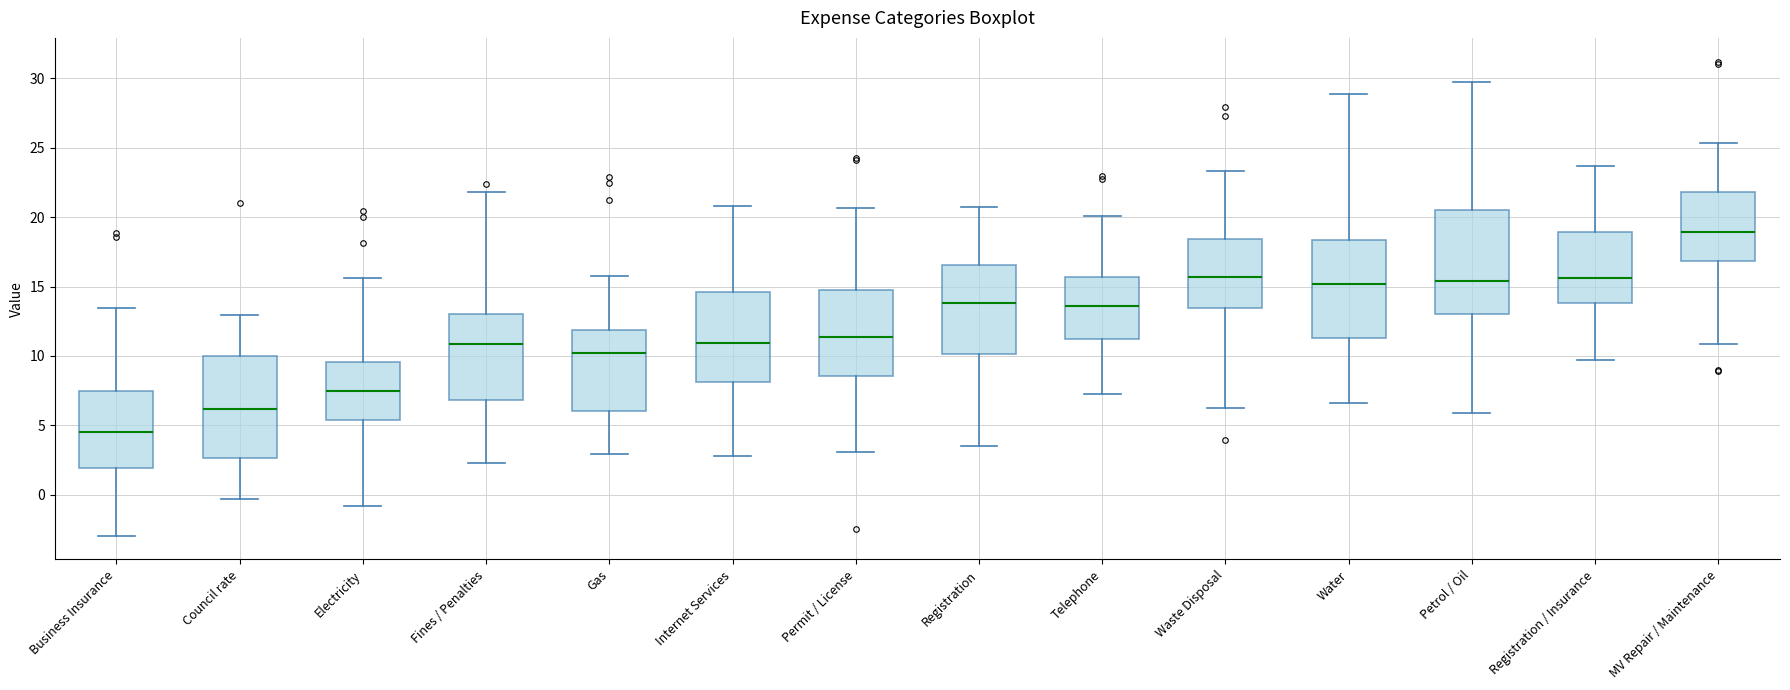

Reading left to right, transcribe this box plot: for each box, give where its median line is, the range the box spans, and where its two whiskers end, as read against the y-axis. The values are not printed on the chart, so give them approximately, as read against the axis.

Business Insurance: median 4.5, box 2.0 to 7.5, whiskers -3.0 to 13.5
Council rate: median 6.0, box 2.5 to 10.0, whiskers -0.5 to 13.0
Electricity: median 7.5, box 5.5 to 9.5, whiskers -1.0 to 15.5
Fines / Penalties: median 11.0, box 7.0 to 13.0, whiskers 2.5 to 22.0
Gas: median 10.0, box 6.0 to 12.0, whiskers 3.0 to 16.0
Internet Services: median 11.0, box 8.0 to 14.5, whiskers 3.0 to 21.0
Permit / License: median 11.5, box 8.5 to 14.5, whiskers 3.0 to 20.5
Registration: median 14.0, box 10.0 to 16.5, whiskers 3.5 to 20.5
Telephone: median 13.5, box 11.0 to 15.5, whiskers 7.5 to 20.0
Waste Disposal: median 15.5, box 13.5 to 18.5, whiskers 6.5 to 23.5
Water: median 15.0, box 11.5 to 18.5, whiskers 6.5 to 29.0
Petrol / Oil: median 15.5, box 13.0 to 20.5, whiskers 6.0 to 29.5
Registration / Insurance: median 15.5, box 14.0 to 19.0, whiskers 9.5 to 23.5
MV Repair / Maintenance: median 19.0, box 17.0 to 22.0, whiskers 11.0 to 25.5